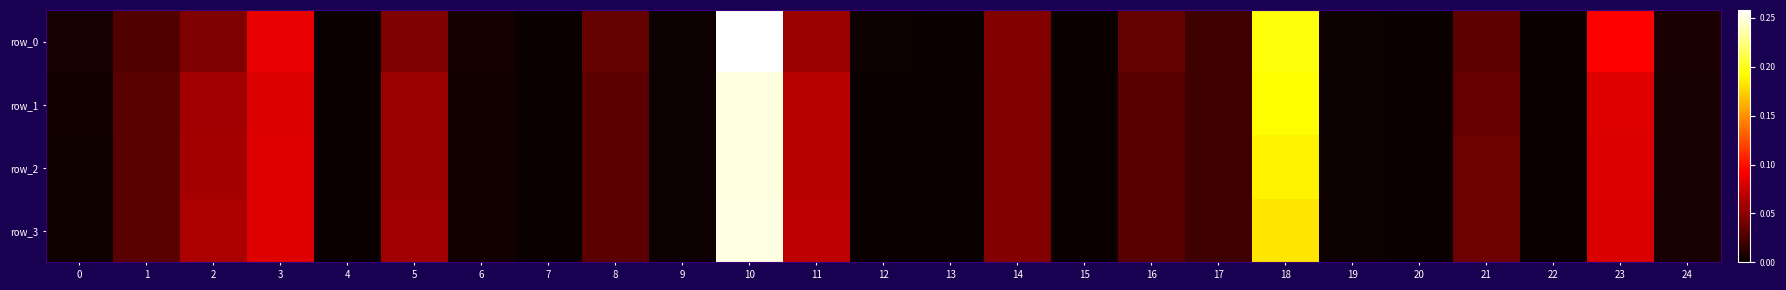

Reading left to right, list all the values displayed in this chart.

row_0: 0=0.0	1=0.0	2=0.0	3=0.1	4=0.0	5=0.0	6=0.0	7=0.0	8=0.0	9=0.0	10=0.3	11=0.1	12=0.0	13=0.0	14=0.0	15=0.0	16=0.0	17=0.0	18=0.2	19=0.0	20=0.0	21=0.0	22=0.0	23=0.1	24=0.0
row_1: 0=0.0	1=0.0	2=0.1	3=0.1	4=0.0	5=0.1	6=0.0	7=0.0	8=0.0	9=0.0	10=0.2	11=0.1	12=0.0	13=0.0	14=0.0	15=0.0	16=0.0	17=0.0	18=0.2	19=0.0	20=0.0	21=0.0	22=0.0	23=0.1	24=0.0
row_2: 0=0.0	1=0.0	2=0.1	3=0.1	4=0.0	5=0.1	6=0.0	7=0.0	8=0.0	9=0.0	10=0.2	11=0.1	12=0.0	13=0.0	14=0.0	15=0.0	16=0.0	17=0.0	18=0.2	19=0.0	20=0.0	21=0.0	22=0.0	23=0.1	24=0.0
row_3: 0=0.0	1=0.0	2=0.1	3=0.1	4=0.0	5=0.1	6=0.0	7=0.0	8=0.0	9=0.0	10=0.3	11=0.1	12=0.0	13=0.0	14=0.0	15=0.0	16=0.0	17=0.0	18=0.2	19=0.0	20=0.0	21=0.0	22=0.0	23=0.1	24=0.0